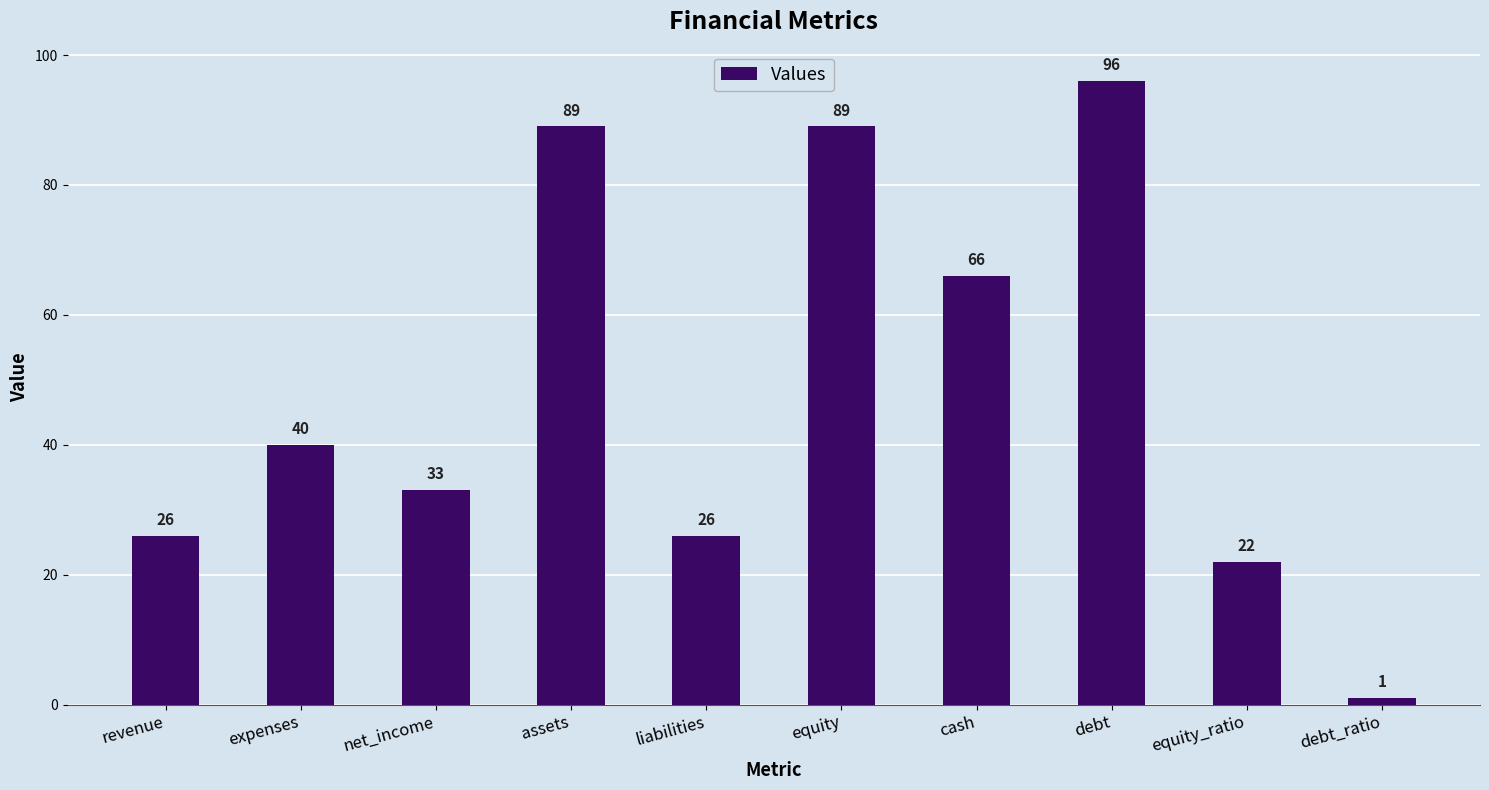

True or false: the data shows 40 at expenses.

True